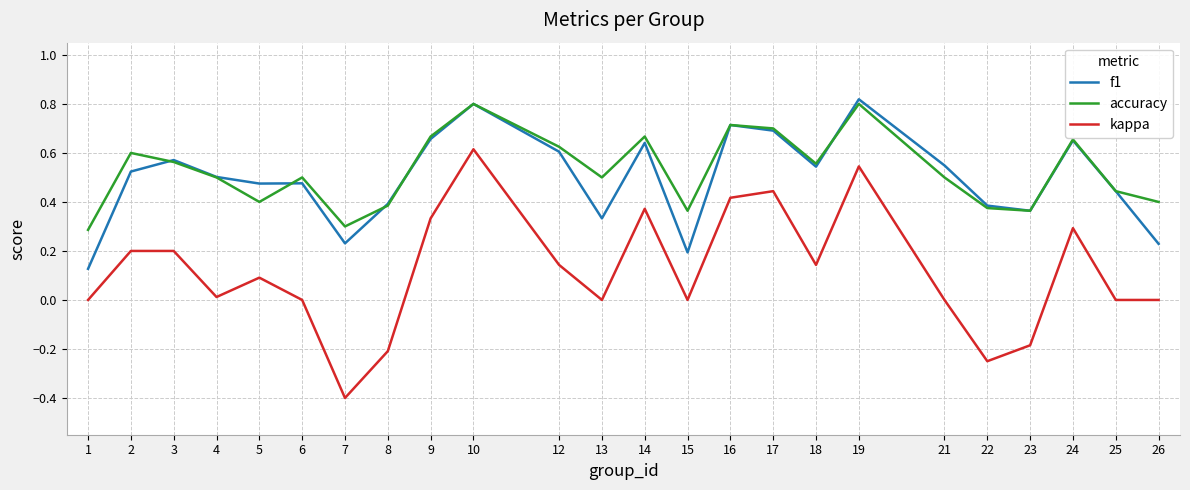

Which series has the largest range (max minus min)?

kappa